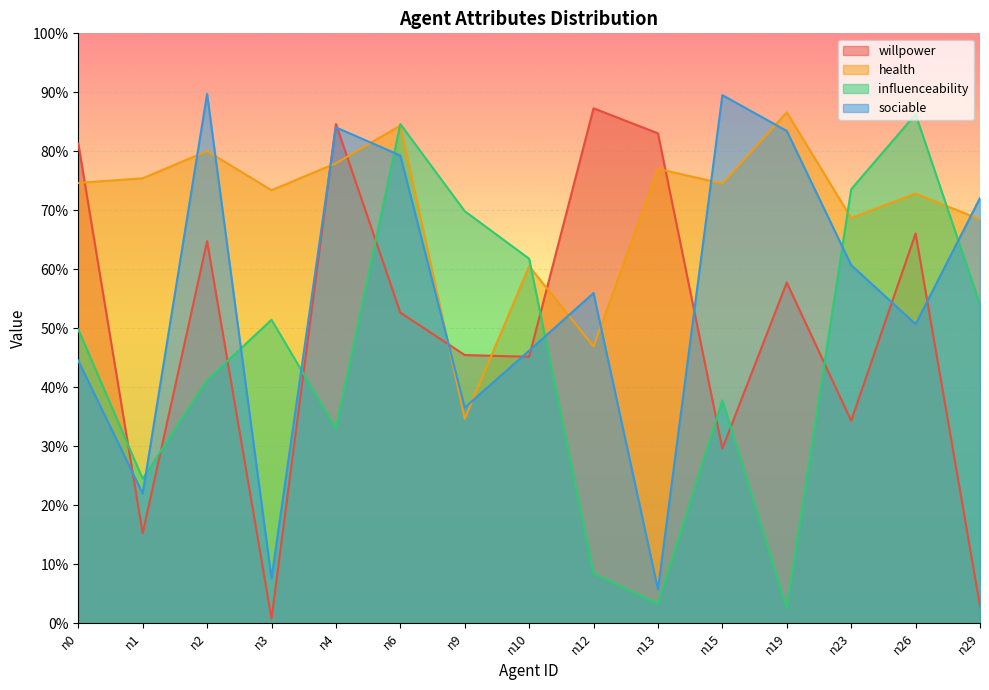

Rank the categories by influenceability value from highest to lowest.

n26, n6, n23, n9, n10, n29, n3, n0, n2, n15, n4, n1, n12, n13, n19